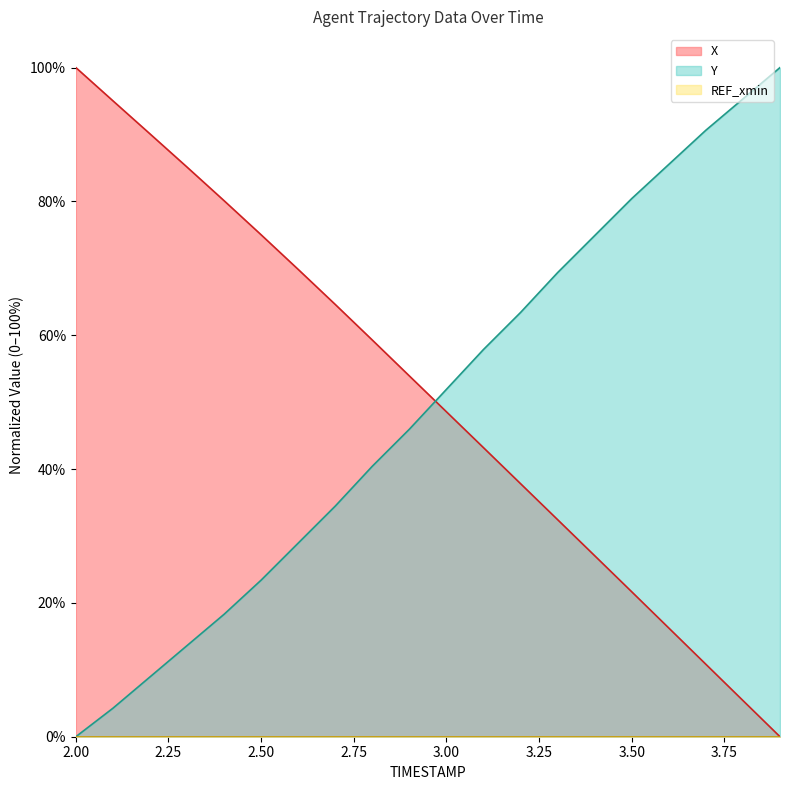

What is the difference between the maximum and minimum values in the X series?

100.0